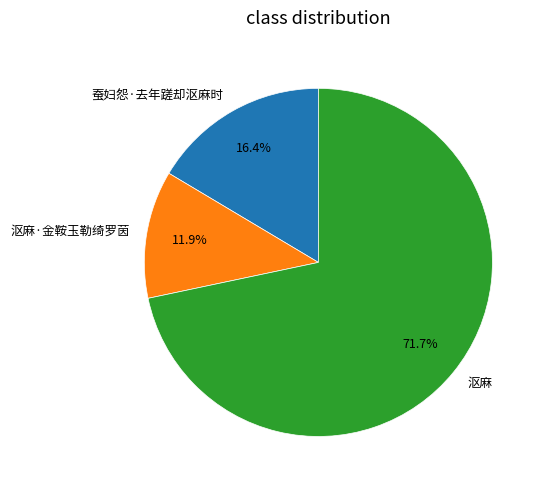

To the nearest percent, what percentage of the pie is 蚕妇怨·去年蹉却沤麻时?

16%